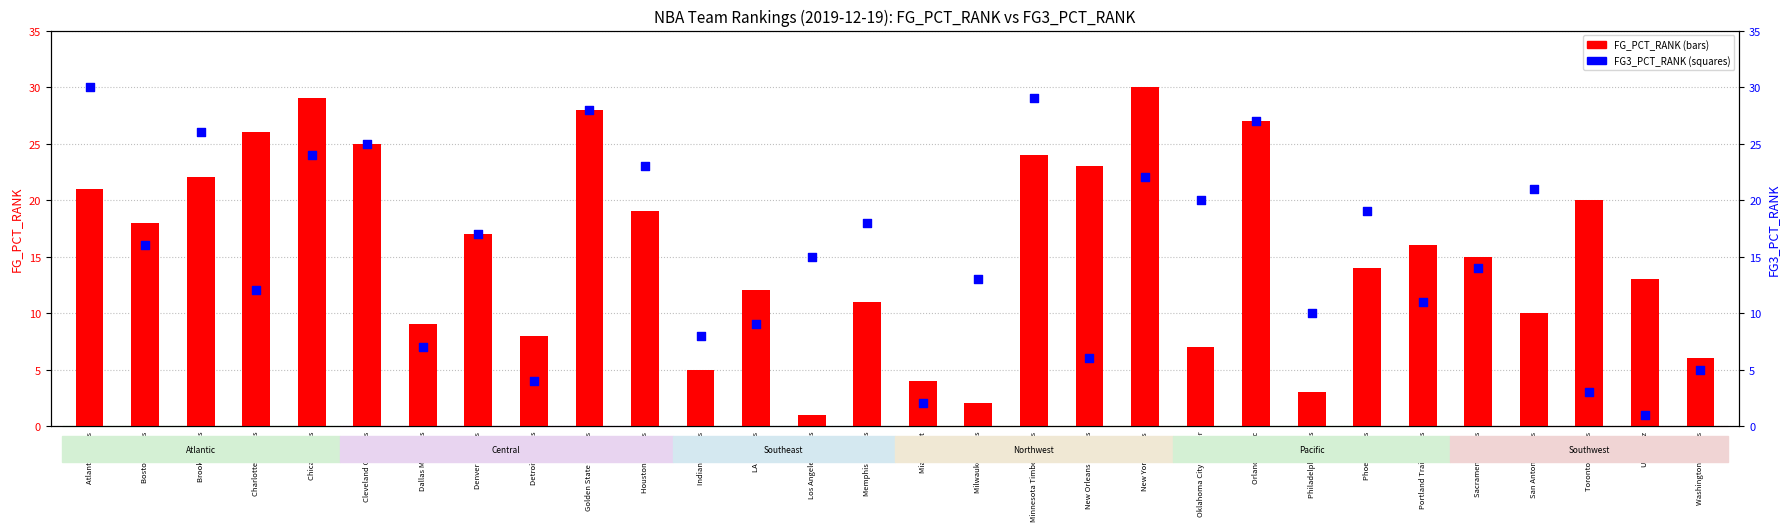

Which series contains the highest Y value?

FG_PCT_RANK